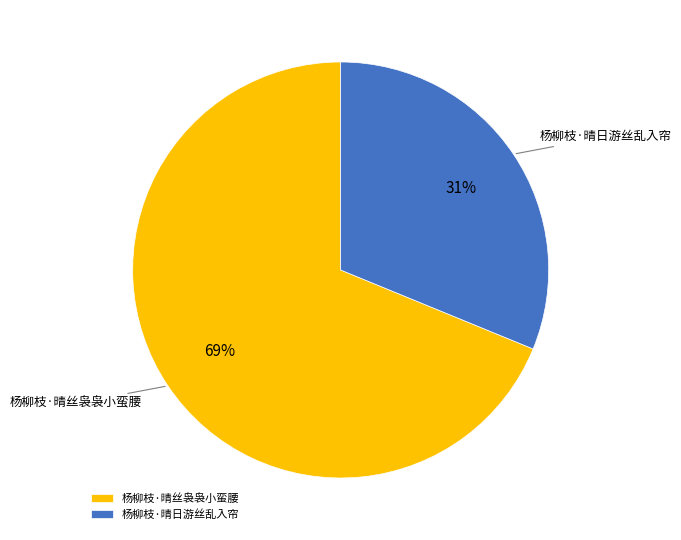

How many segments does this pie chart have?

2